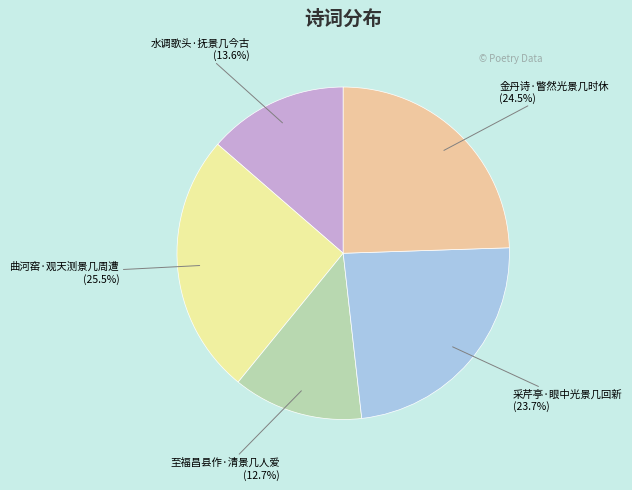

What percentage do 曲河窑·观天测景几周遭 and 水调歌头·抚景几今古 together represent?

39.1%